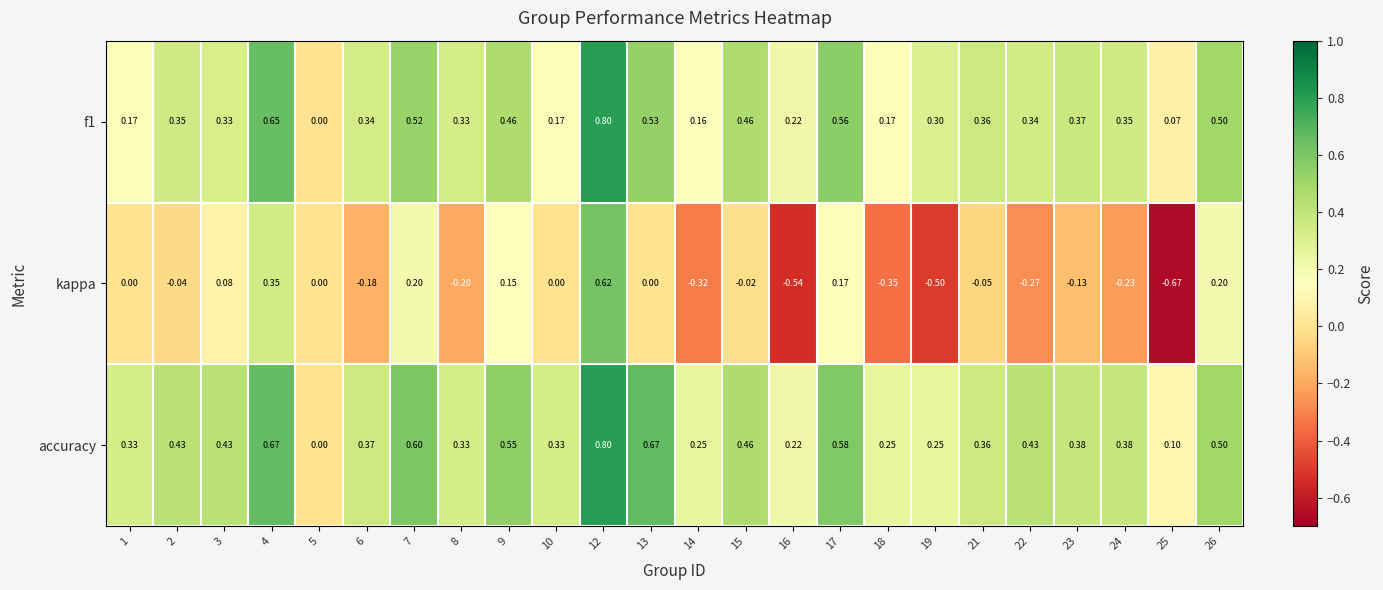

Which series changed the most between 8 and 17?

kappa